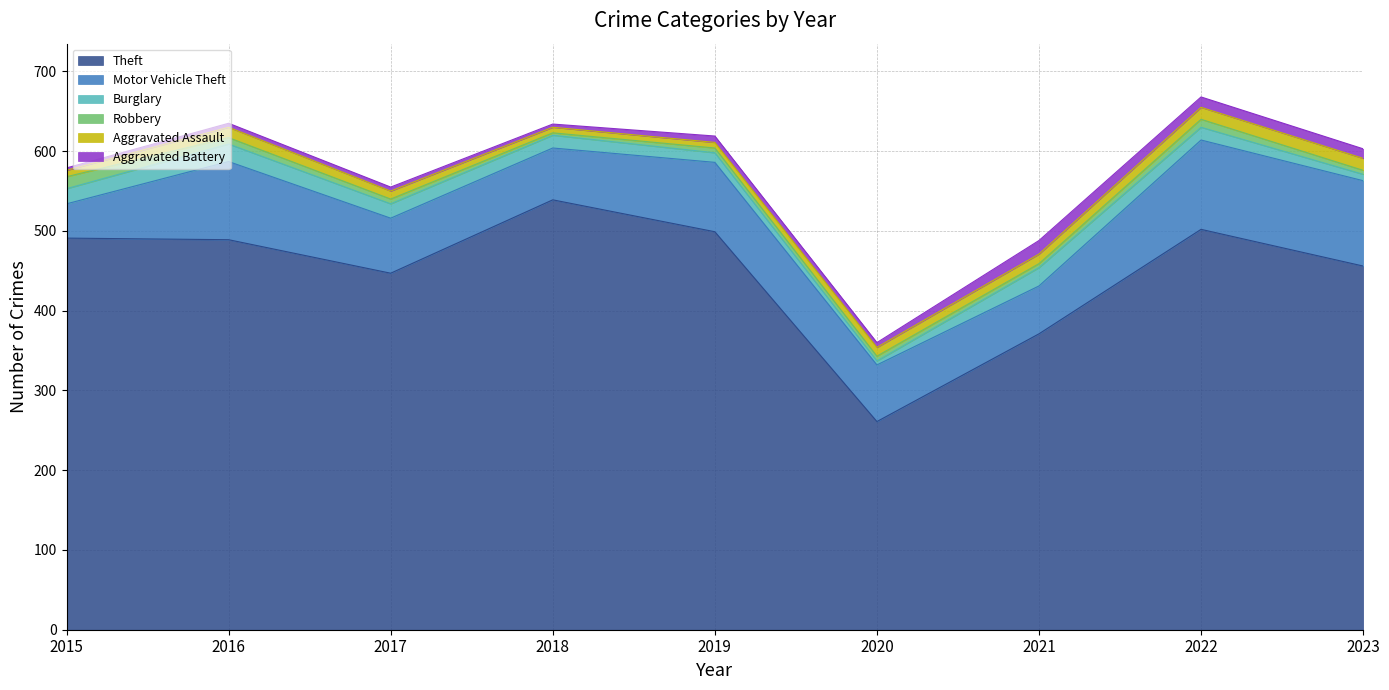

In Motor Vehicle Theft, how many points are higher than both neighbors (excluding endpoints)?

3